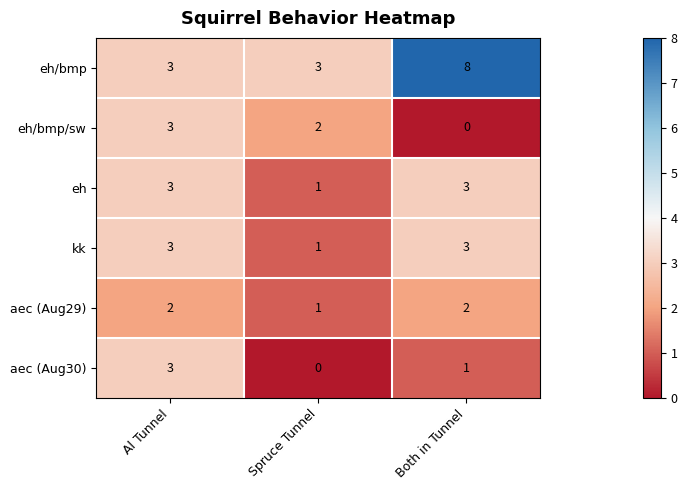

What is the maximum value for kk?

3